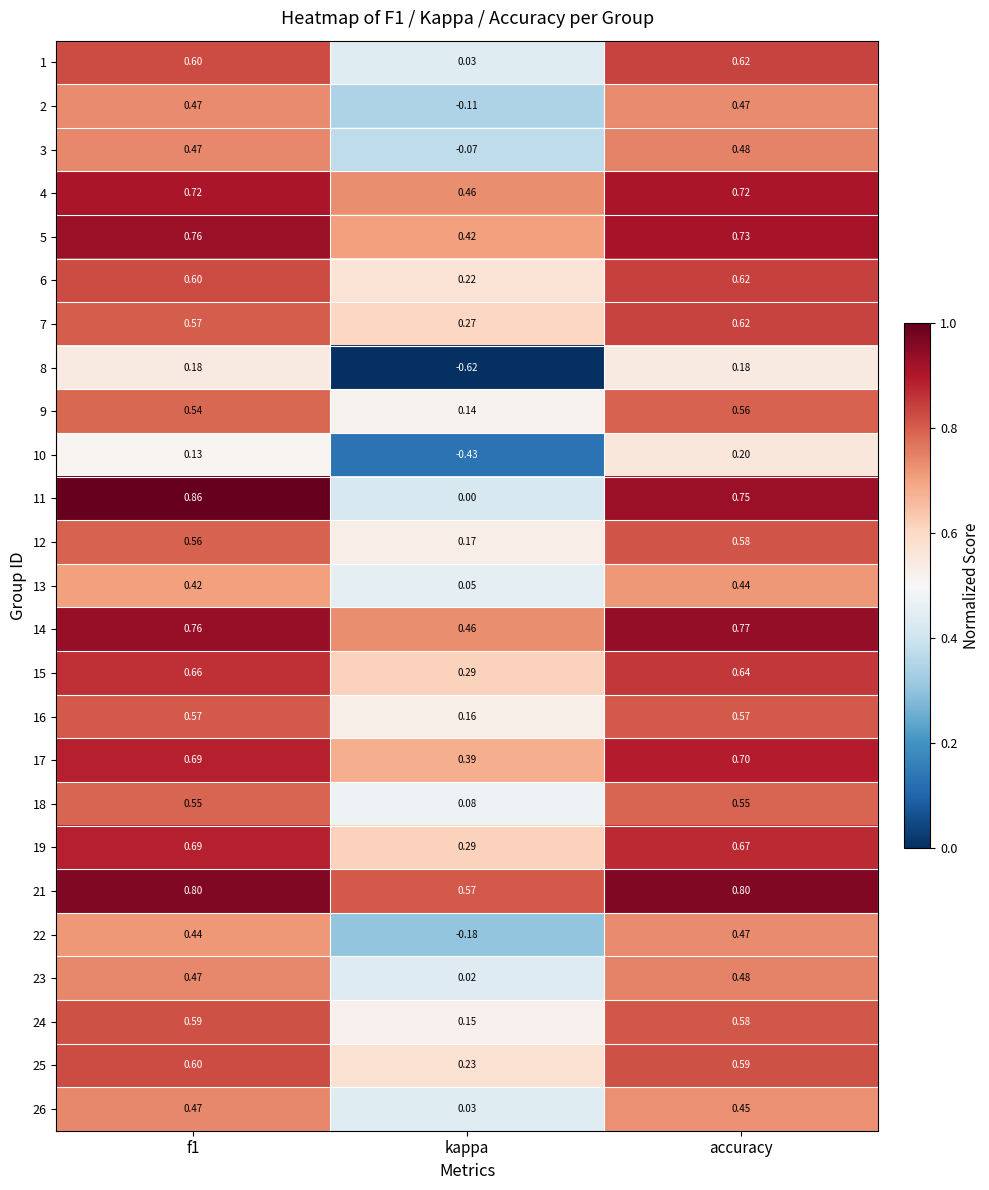

At which category does the chart reach its minimum across all series?

kappa